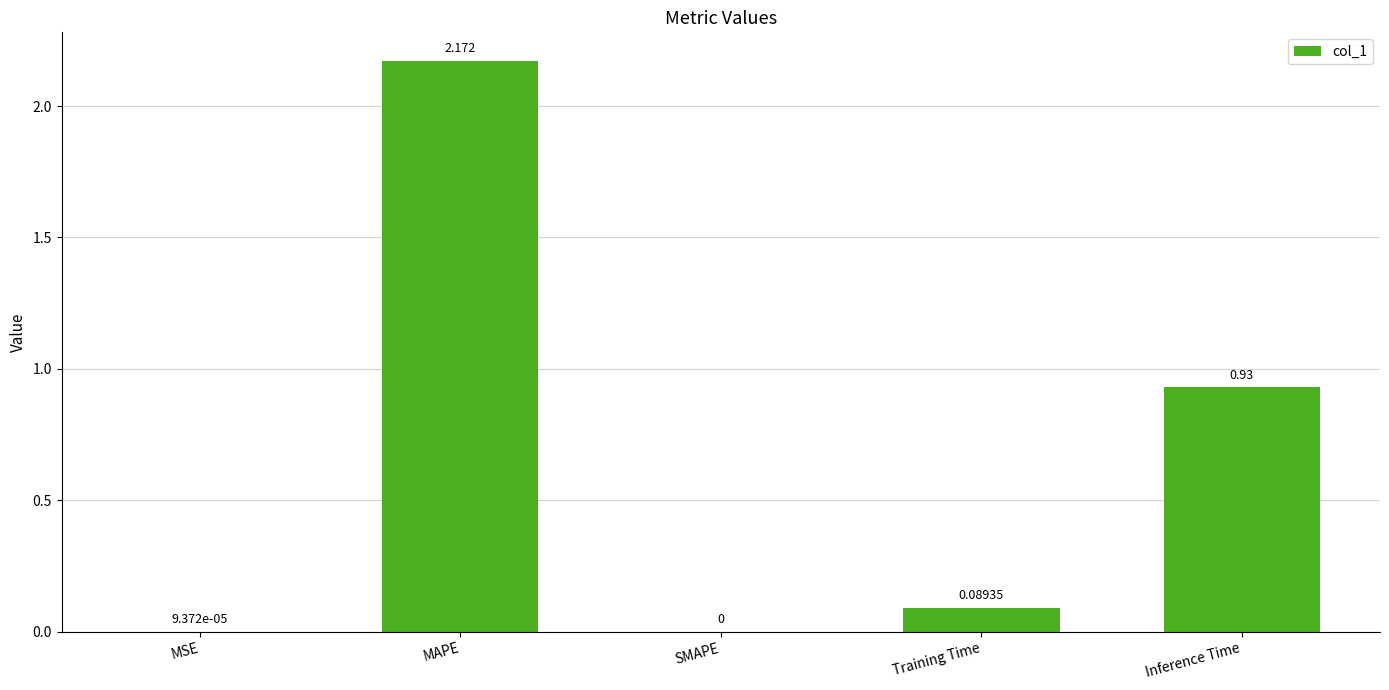

Between Training Time and Inference Time, which is larger?

Inference Time